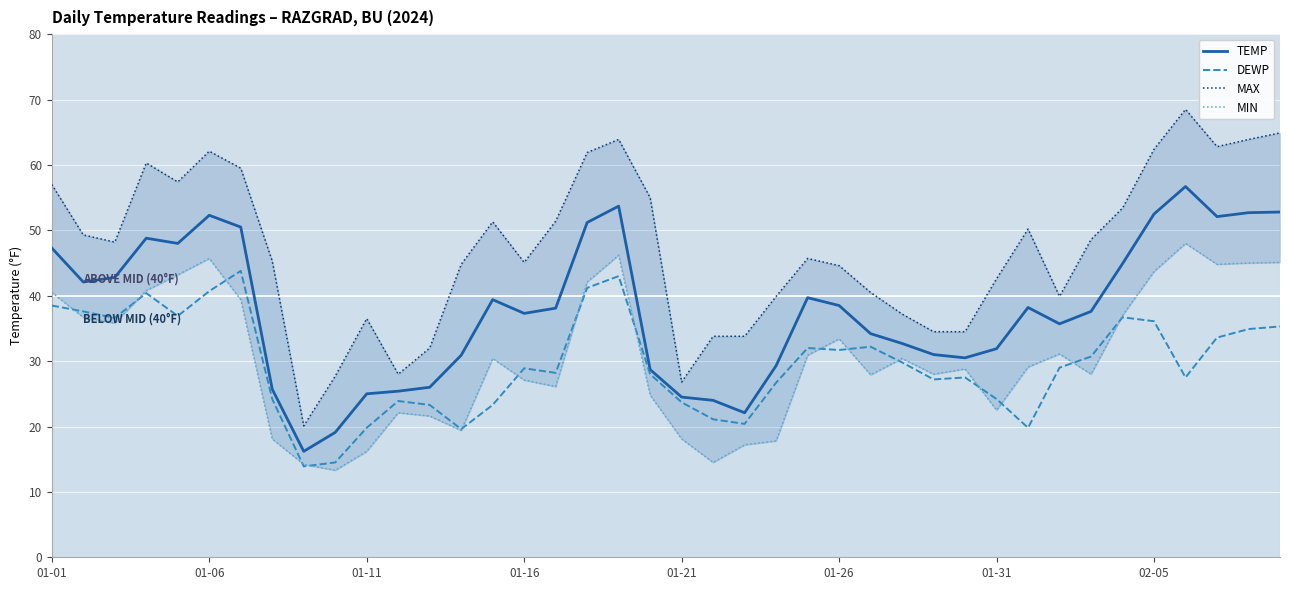

What is the lowest value of the TEMP series?

16.2